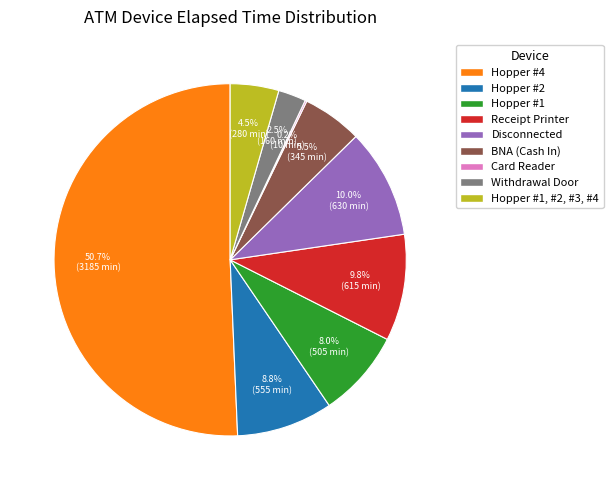

Does Receipt Printer represent more than half of the total?

No